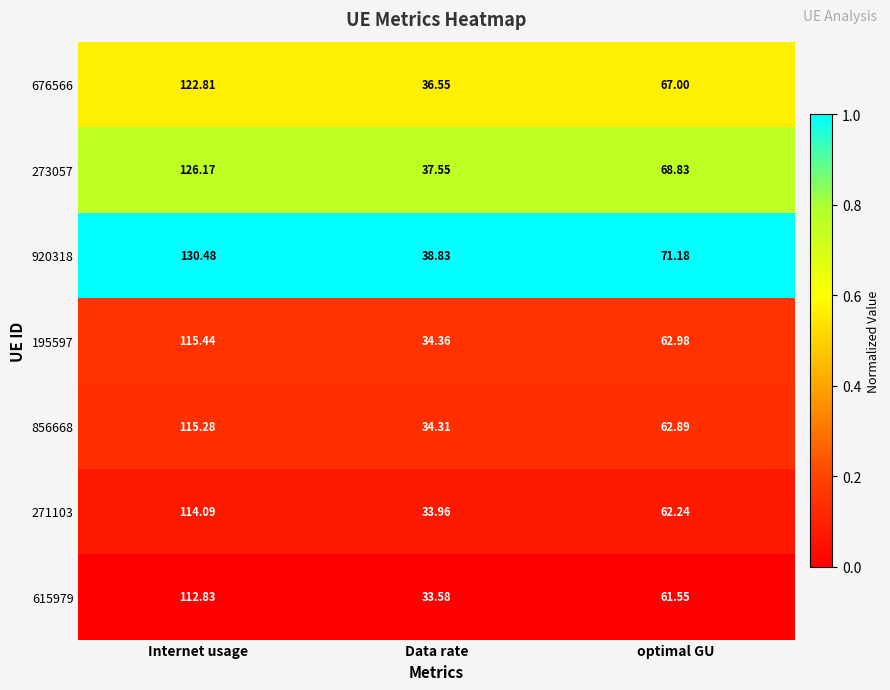

At which label does 856668 reach its minimum?

Data rate